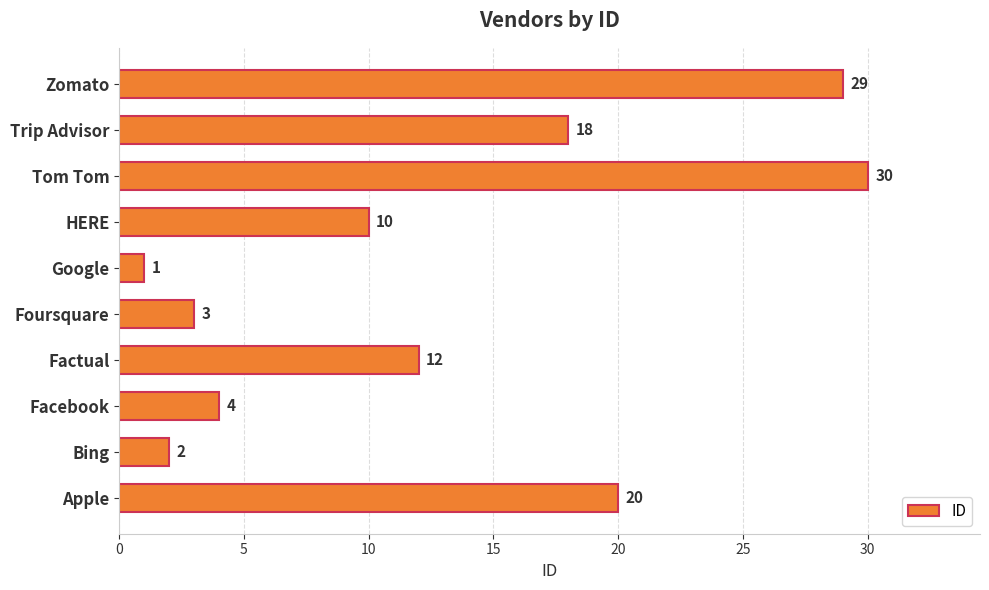

What is the minimum value shown in the chart?

1